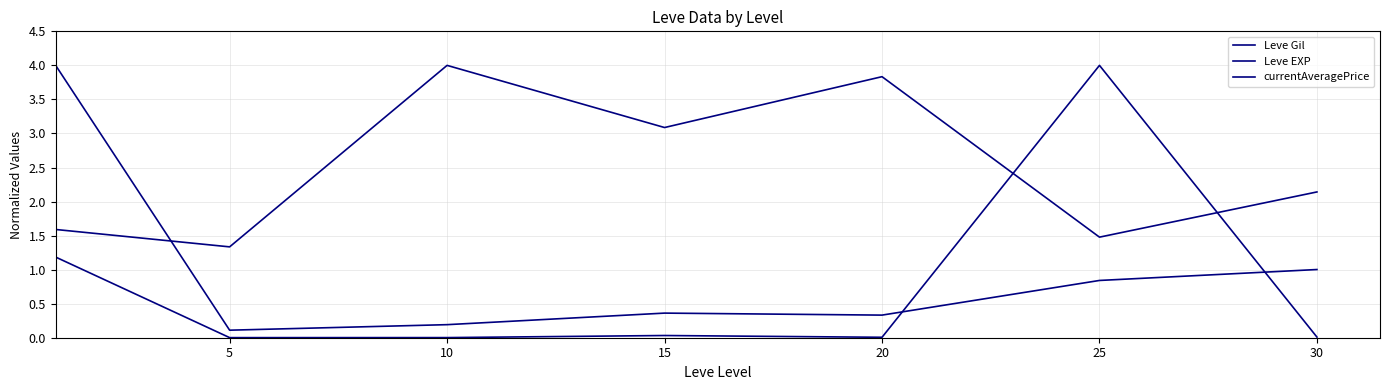

What is the difference between the maximum and minimum values in the currentAveragePrice series?

4.0